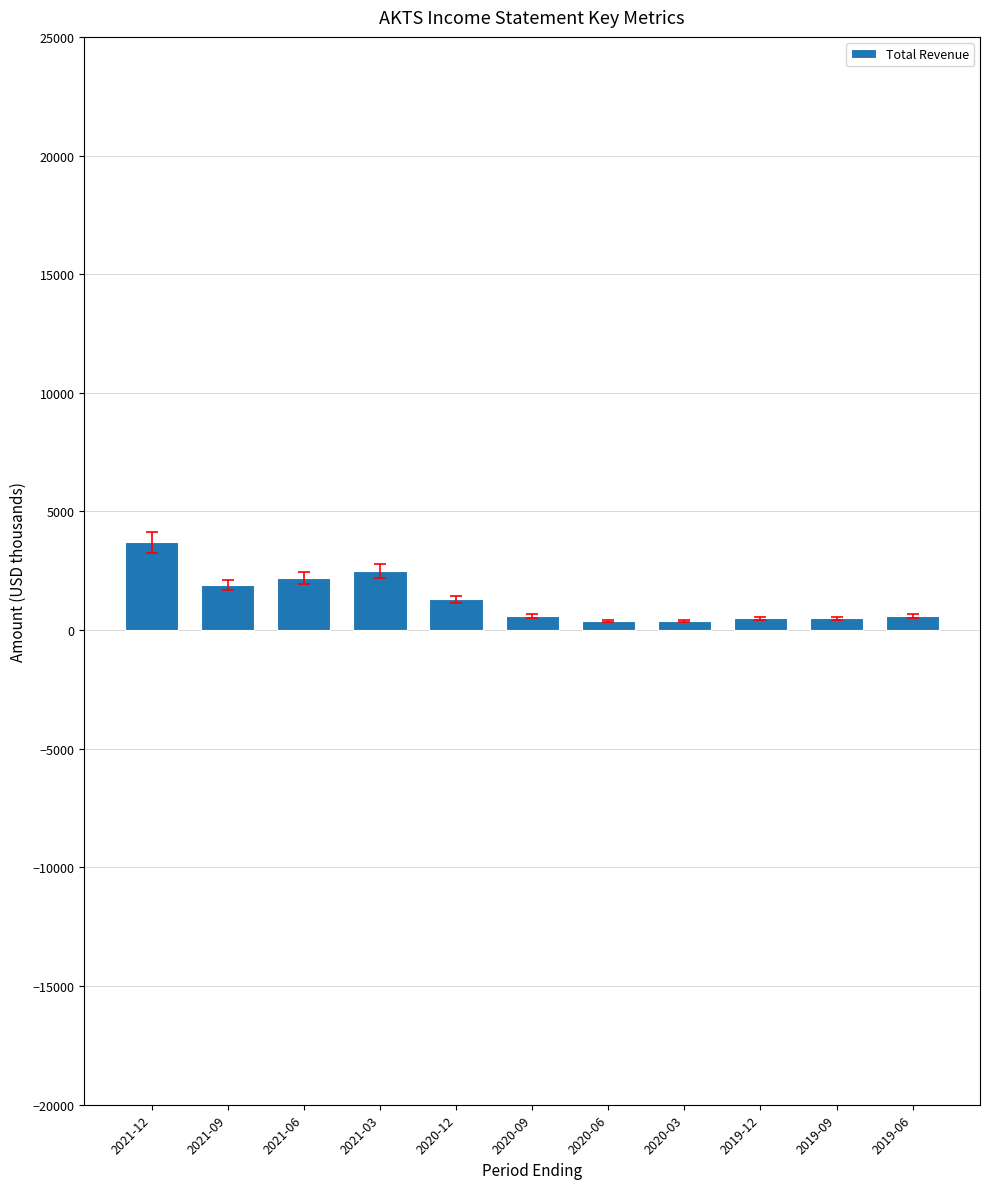

How many data points does each series have?

11